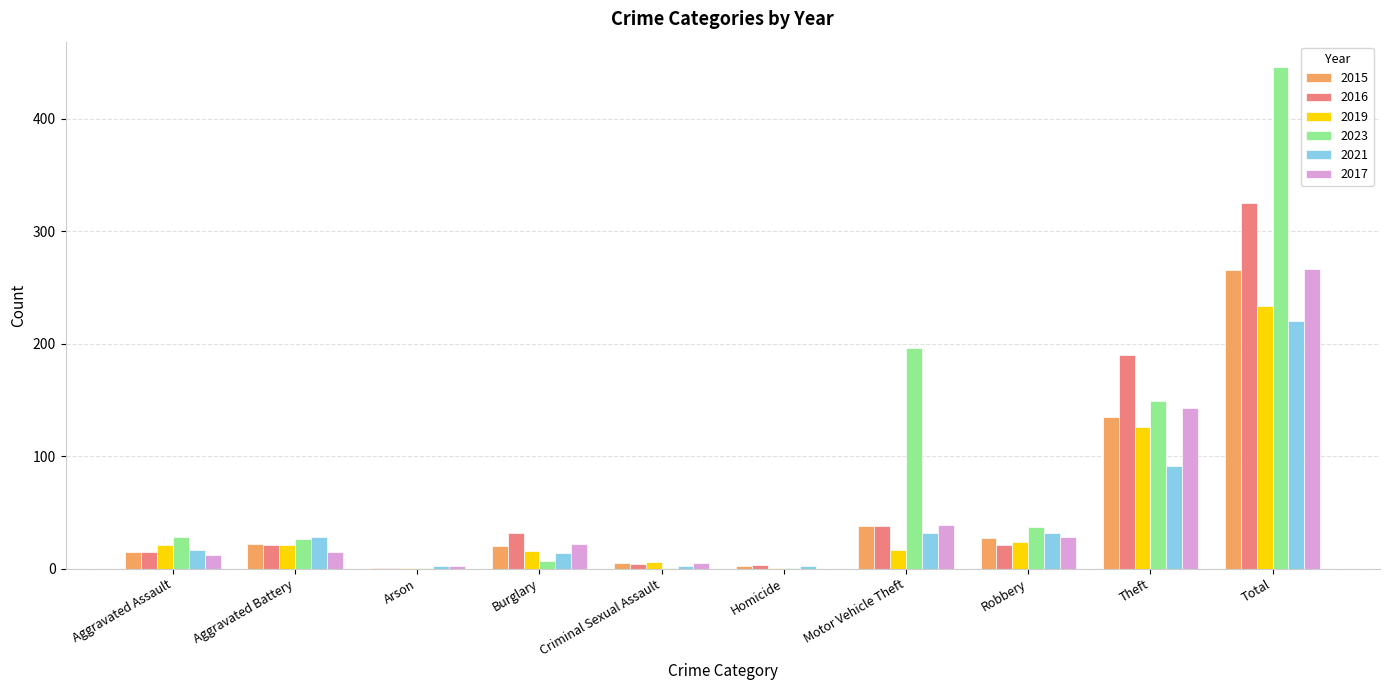

How many groups of bars are there?

10